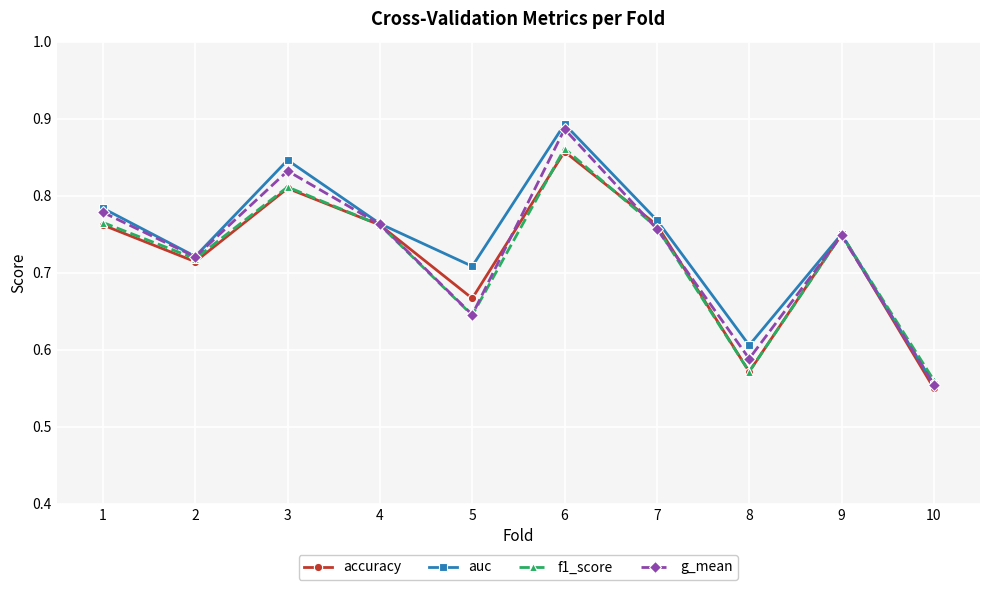

How many interior local peaks does the g_mean series have?

3